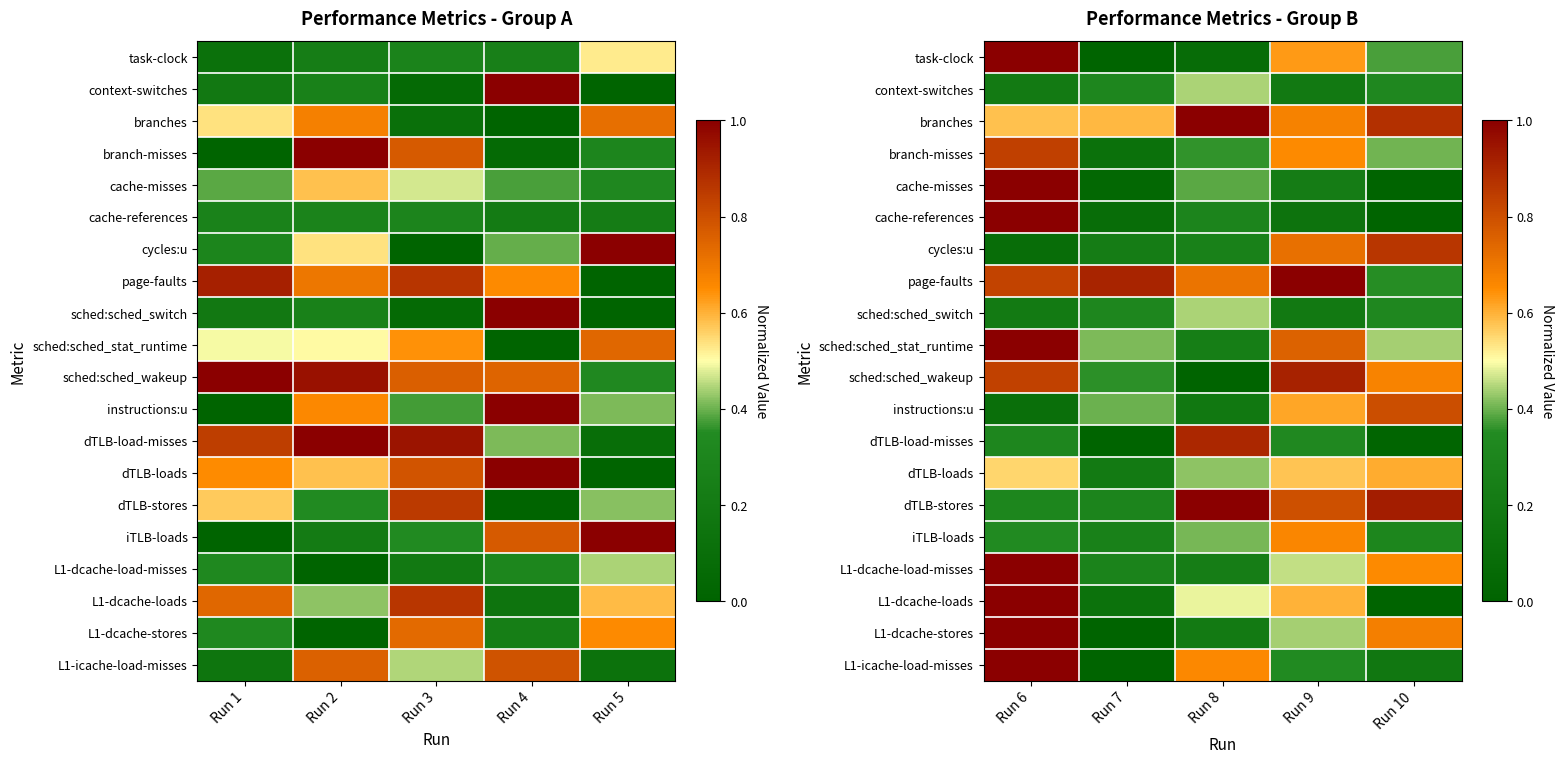

What is the sum of the dTLB-loads values at Run 8 and Run 10?

1.0